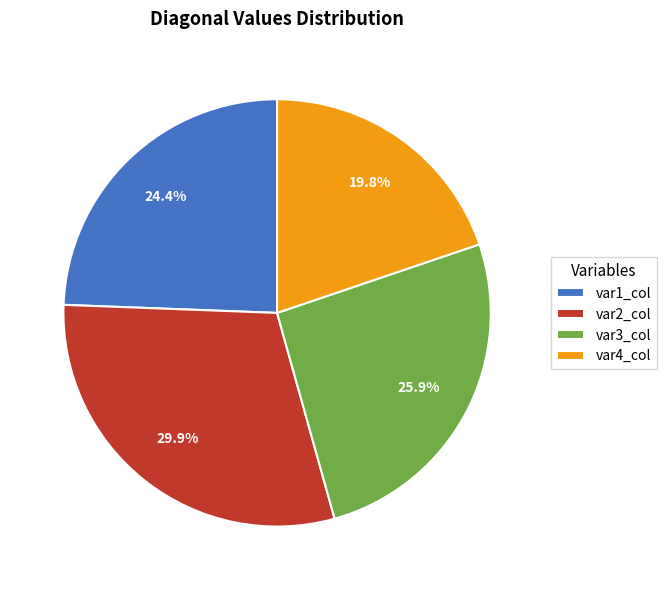

True or false: var3_col accounts for 26% of the total.

True